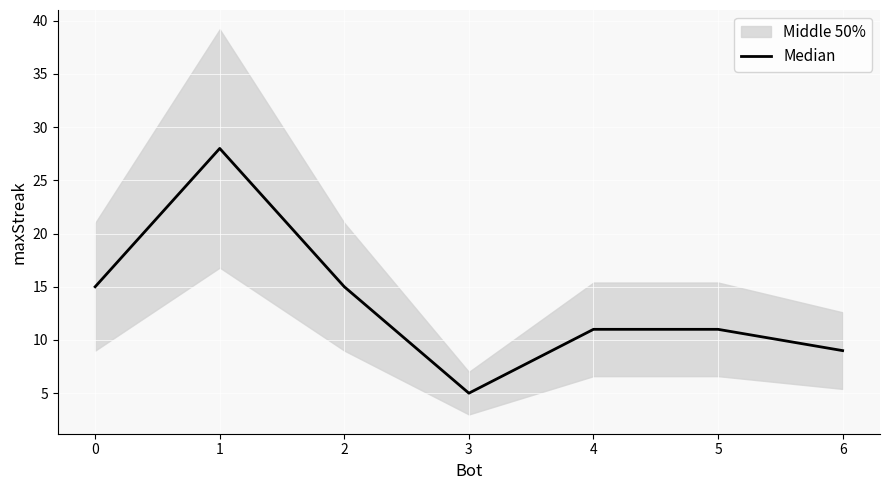

The value of Median at 2 is 9. True or false?

False